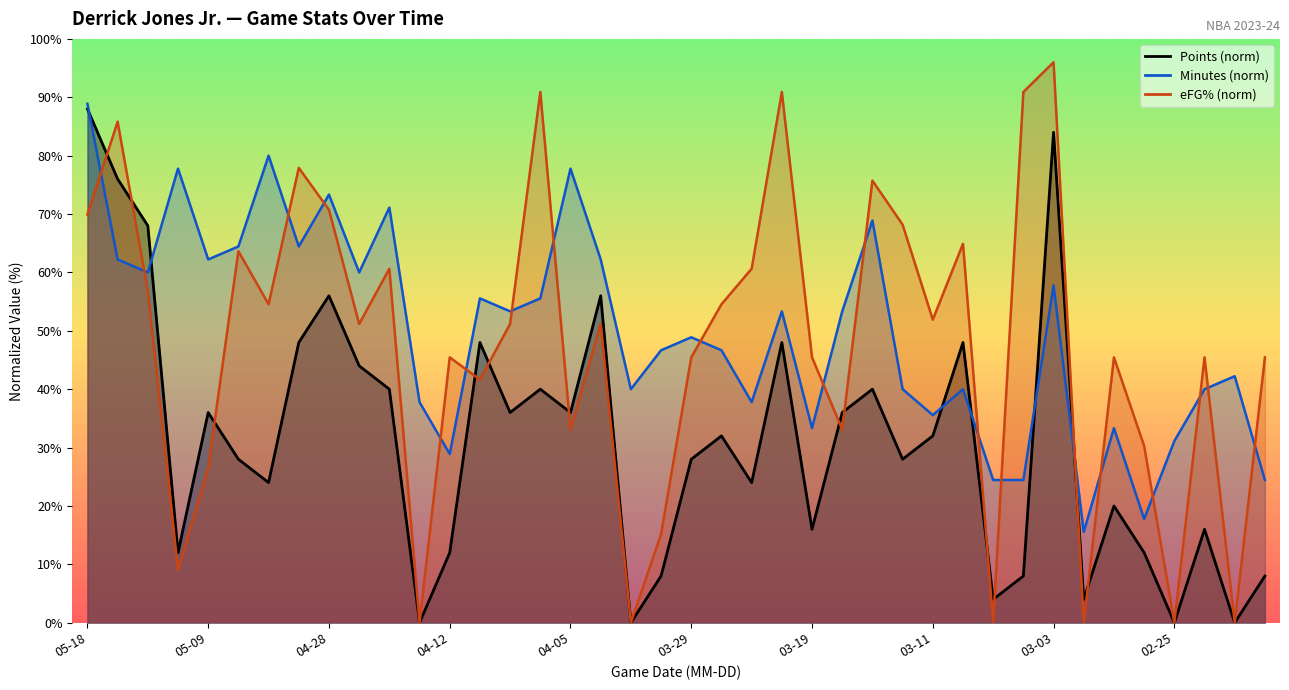

Reading left to right, extract all data points from this chart.

points: 88.0	76.0	68.0	12.0	36.0	28.0	24.0	48.0	56.0	44.0	40.0	0.0	12.0	48.0	36.0	40.0	36.0	56.0	0.0	8.0	28.0	32.0	24.0	48.0	16.0	36.0	40.0	28.0	32.0	48.0	4.0	8.0	84.0	4.0	20.0	12.0	0.0	16.0	0.0	8.0
minutes: 88.9	62.2	60.0	77.8	62.2	64.4	80.0	64.4	73.3	60.0	71.1	37.8	28.9	55.6	53.3	55.6	77.8	62.2	40.0	46.7	48.9	46.7	37.8	53.3	33.3	53.3	68.9	40.0	35.6	40.0	24.4	24.4	57.8	15.6	33.3	17.8	31.1	40.0	42.2	24.4
efg: 69.9	85.8	56.8	9.1	26.5	63.6	54.5	77.9	70.7	51.2	60.6	0.0	45.5	41.6	51.2	90.9	33.1	51.2	0.0	15.2	45.5	54.5	60.6	90.9	45.5	33.1	75.7	68.2	51.9	64.9	0.0	90.9	96.0	0.0	45.5	30.3	0.0	45.5	0.0	45.5